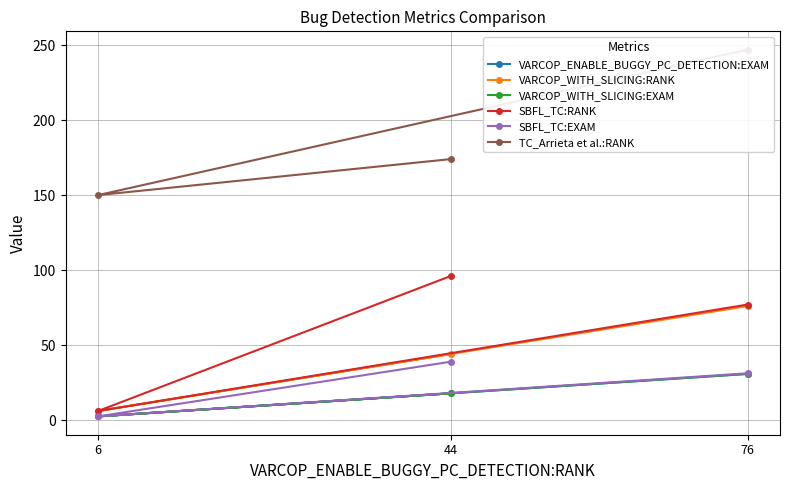

What is the sum of the SBFL_TC:EXAM values at 44 and 76?

70.0